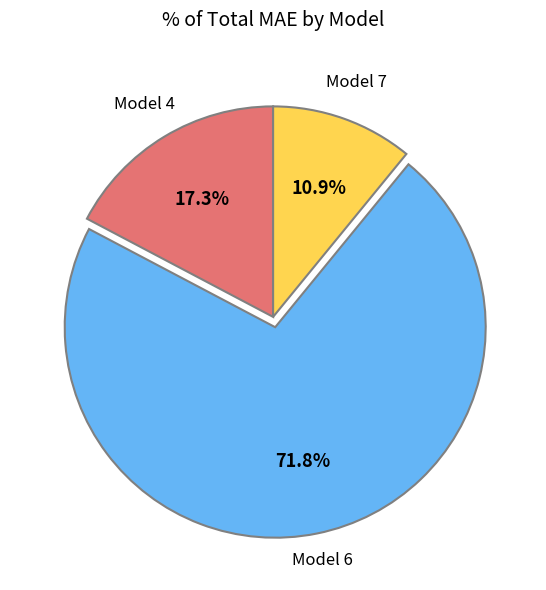

What percentage do Model 7 and Model 6 together represent?

82.7%